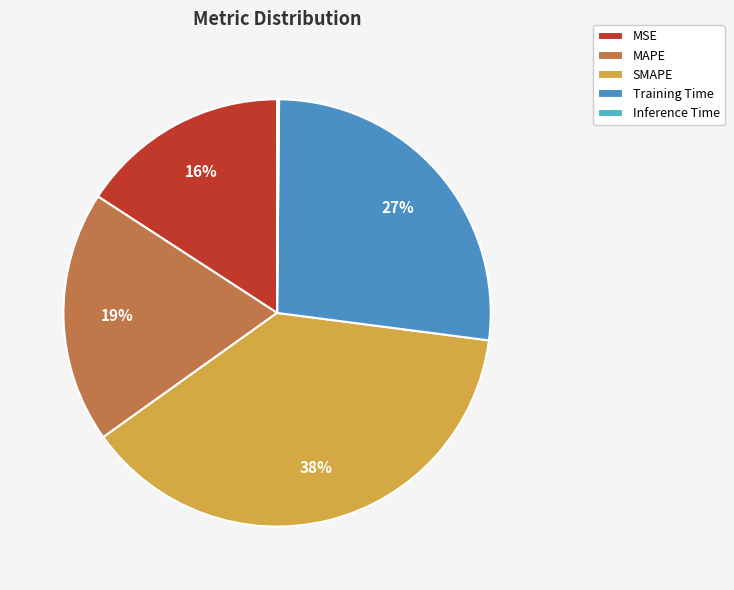

How many segments does this pie chart have?

5